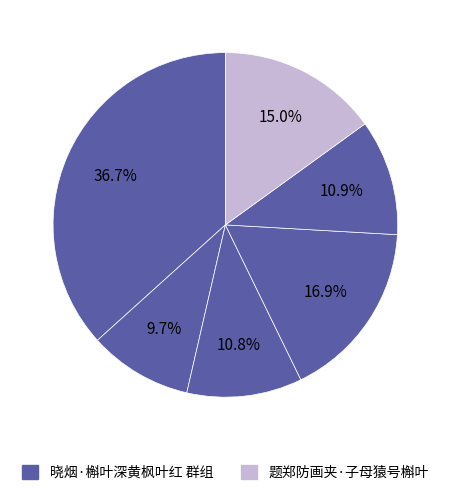

How many slices are in this pie chart?

6